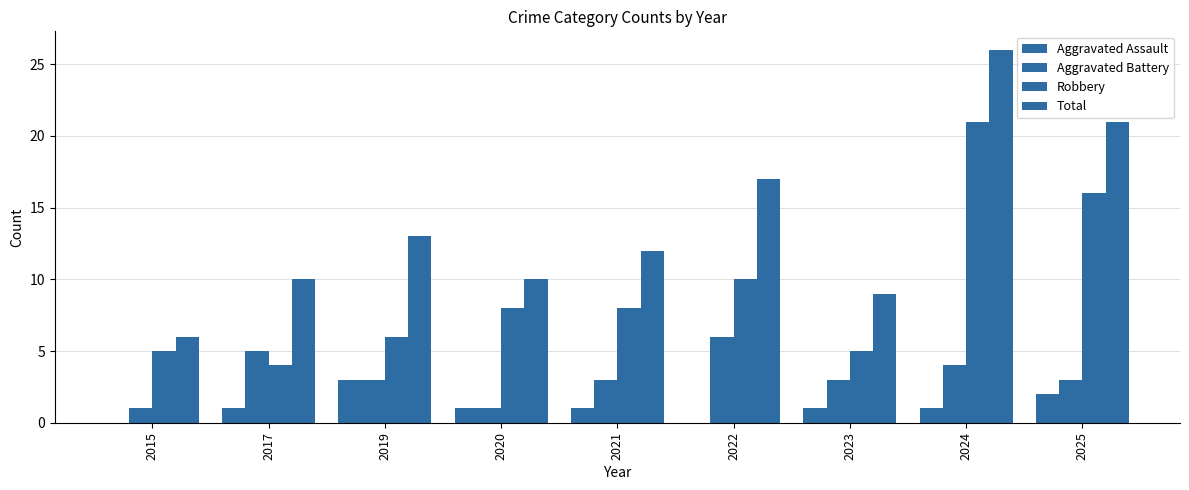

What is the spread (max minus min) of values at 2017?

9